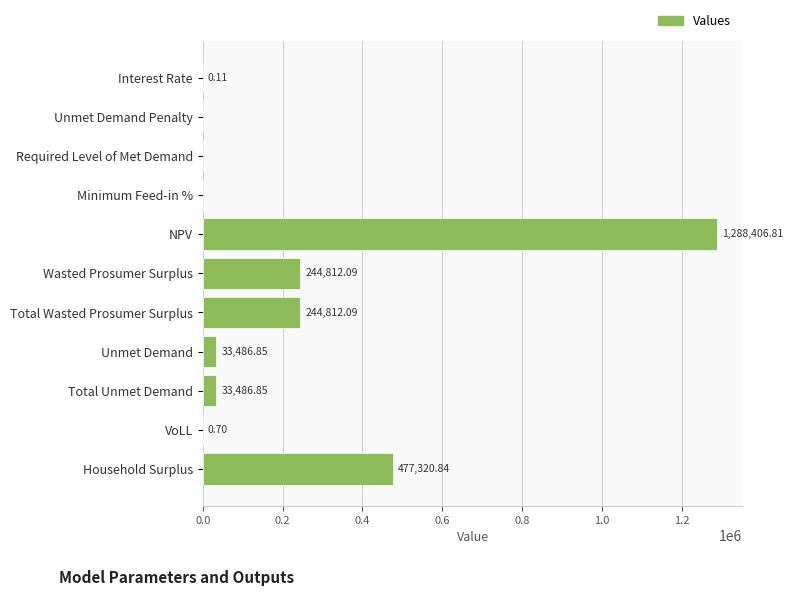

What is the sum of all values?

2322326.3